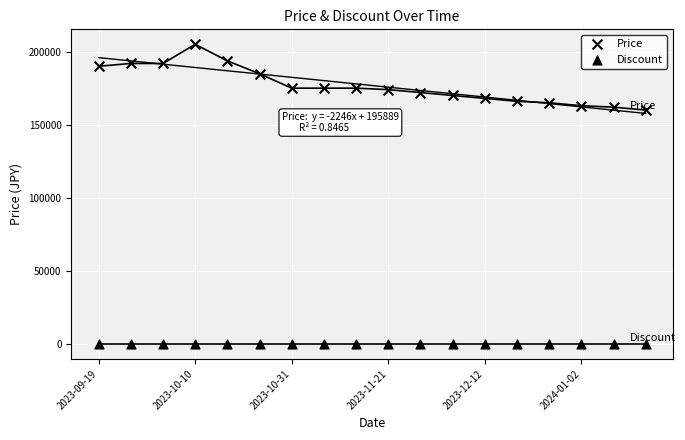

How many data points are displayed?

36